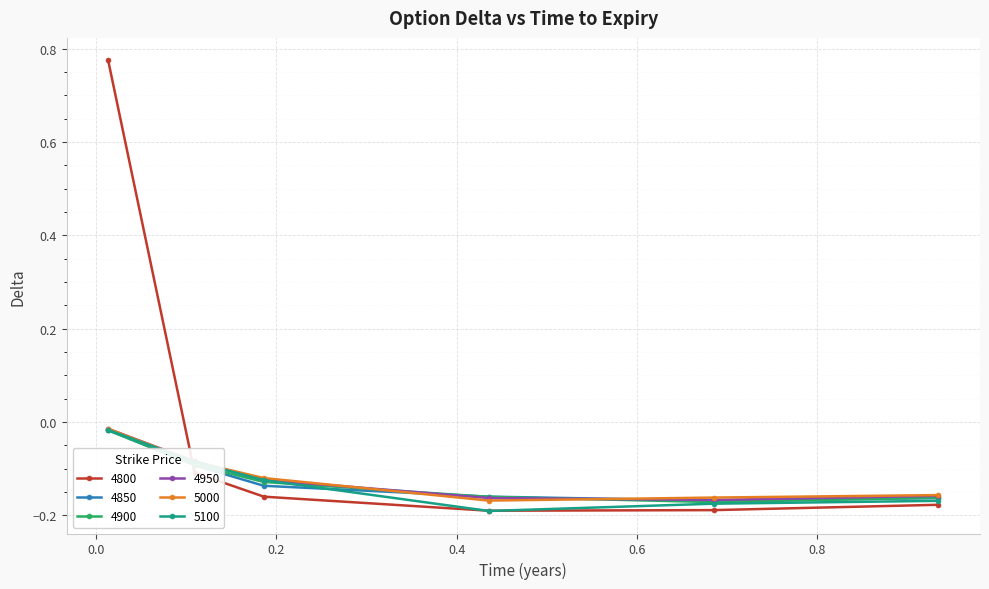

True or false: 4850 has more than 2 points higher than both neighbors.

False